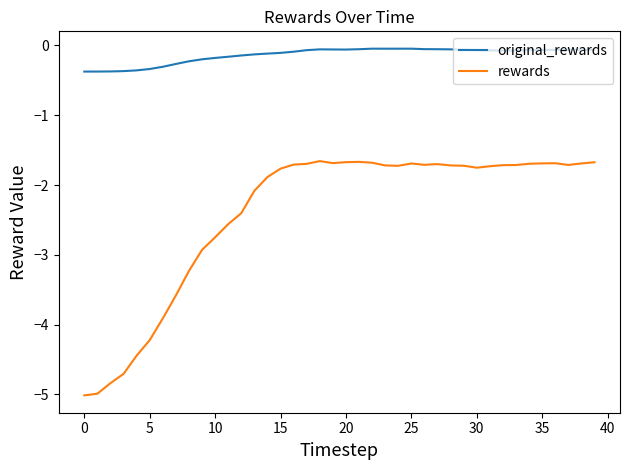

What is the lowest value of the rewards series?

-5.0